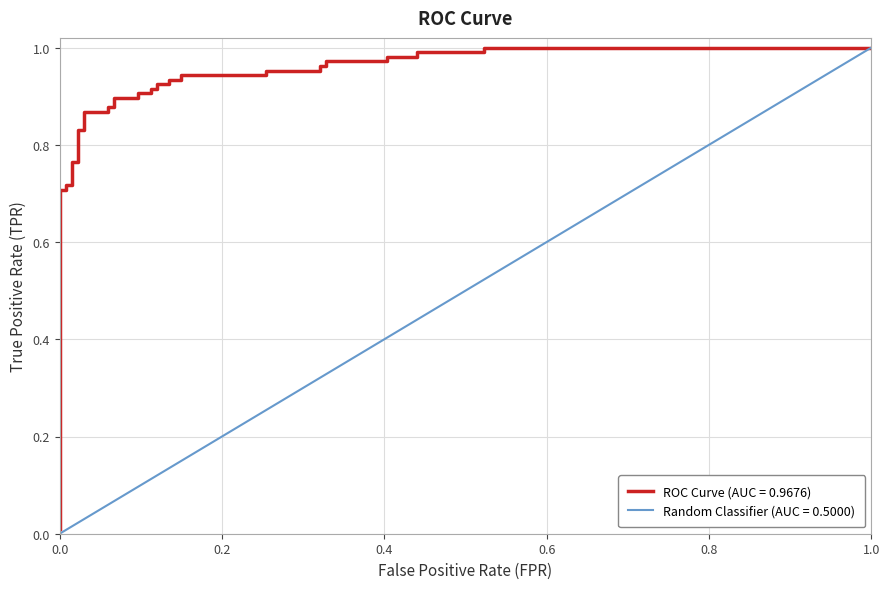

Where is the data nearest to the value 0?

fpr